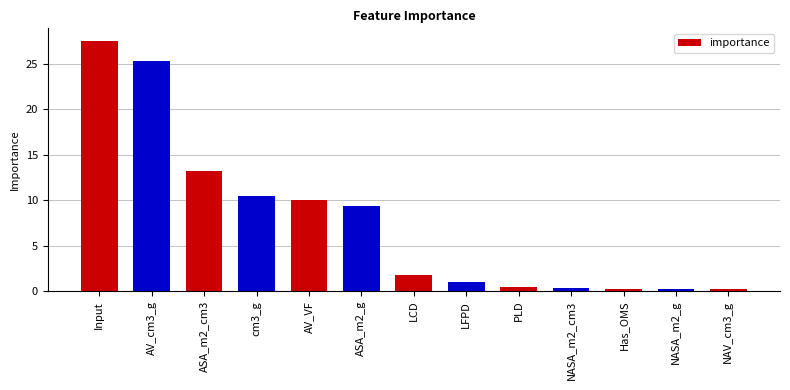

What is the sum of all values?

100.0